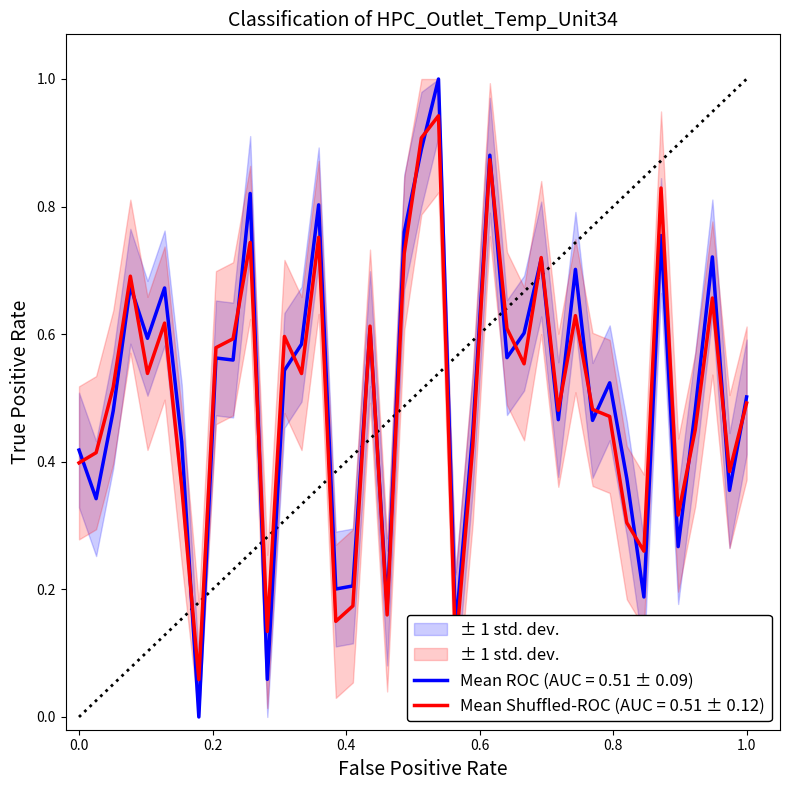

Is it true that the value at 39 is 0.2?

False